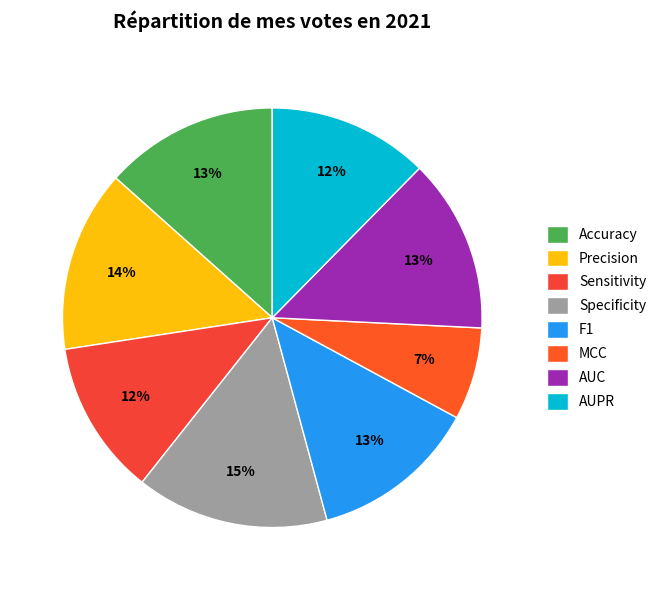

Does any single category account for the majority?

No